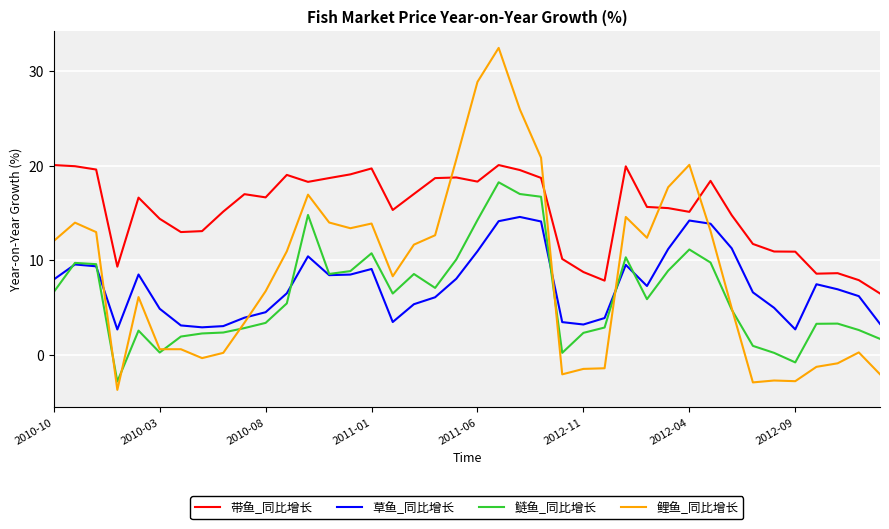

How many lines are shown in the chart?

4